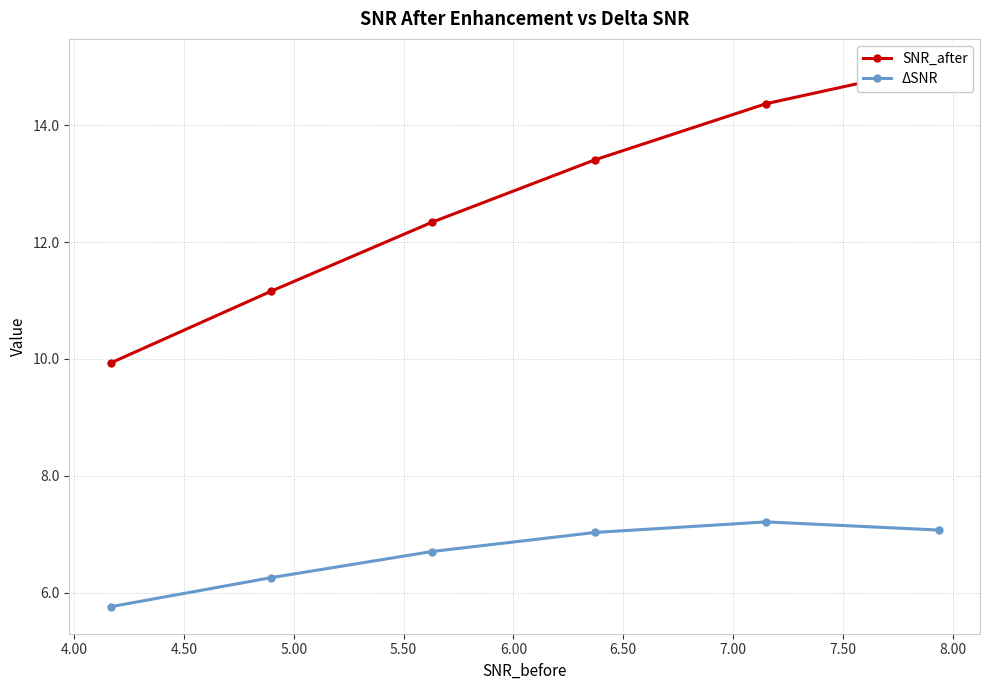

Is this an area chart (filled region under the line)?

No